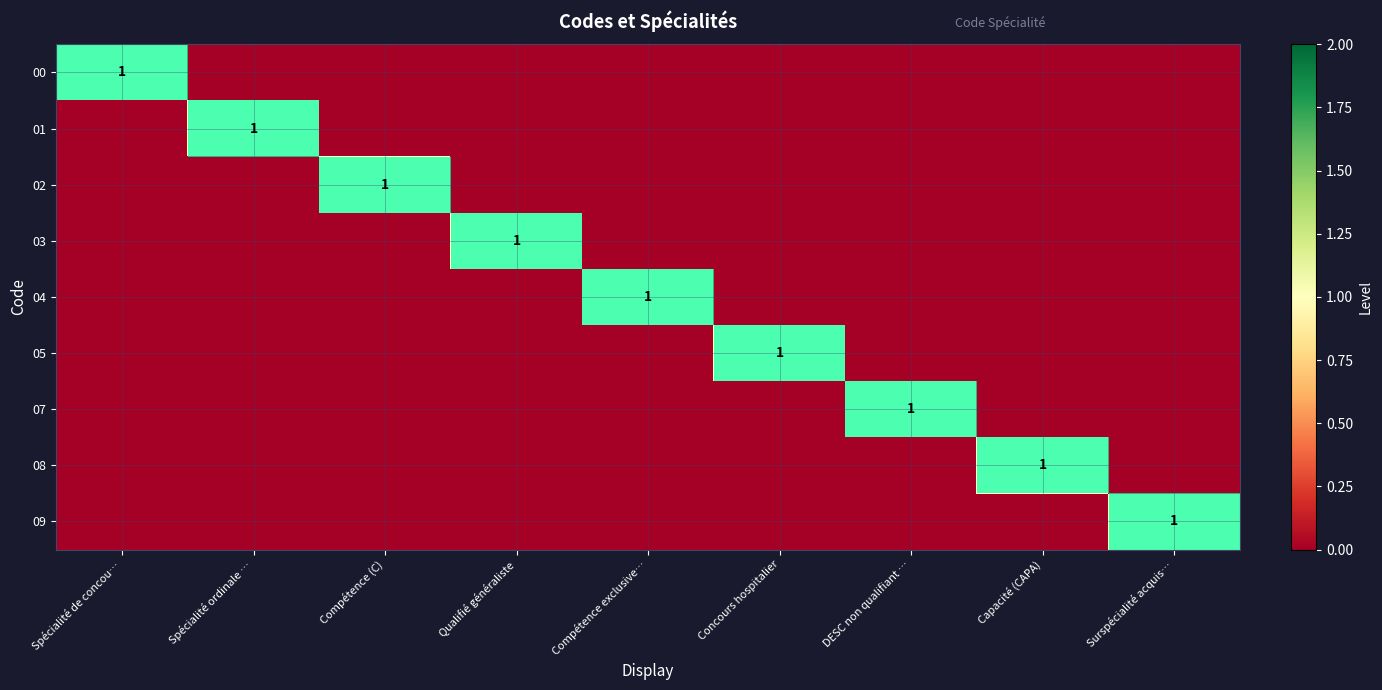

What is the total value across all series at DESC non qualifiant …?

1